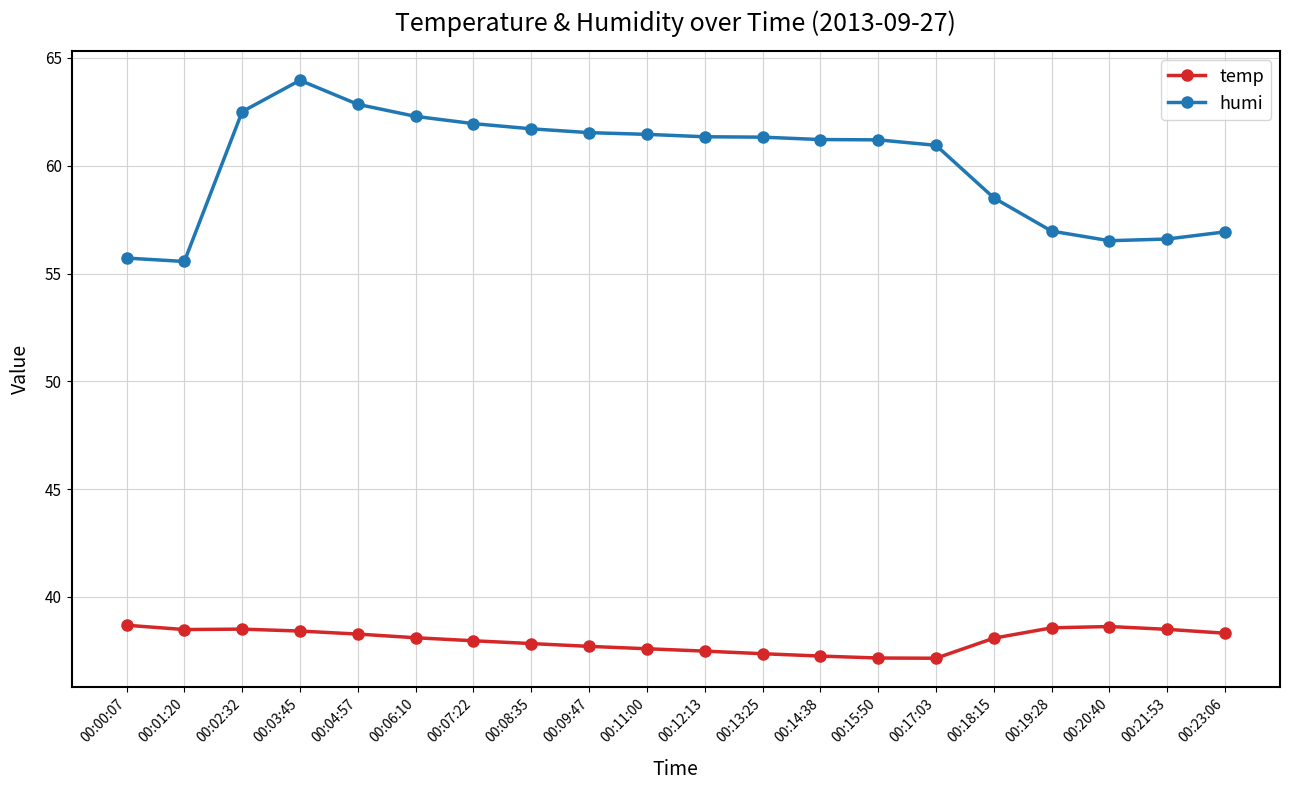

Rank the series by their average value, from highest to lowest.

humi, temp